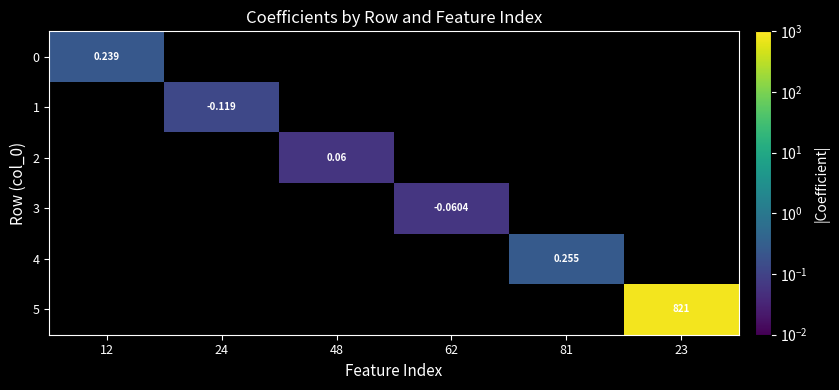

How many categories are shown in the chart?

6